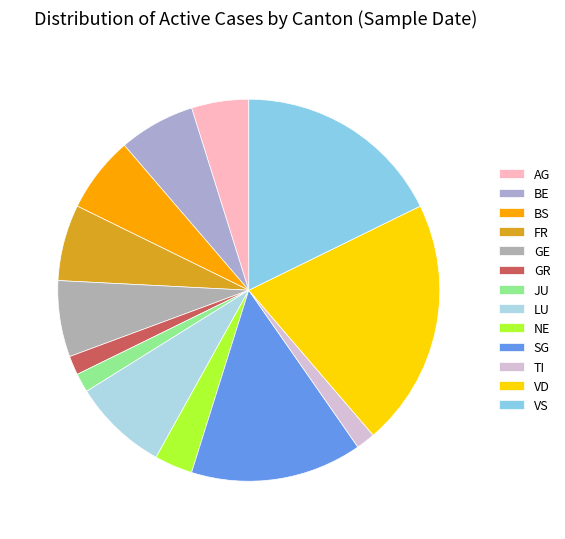

What is the change in value from JU to VD?

+12